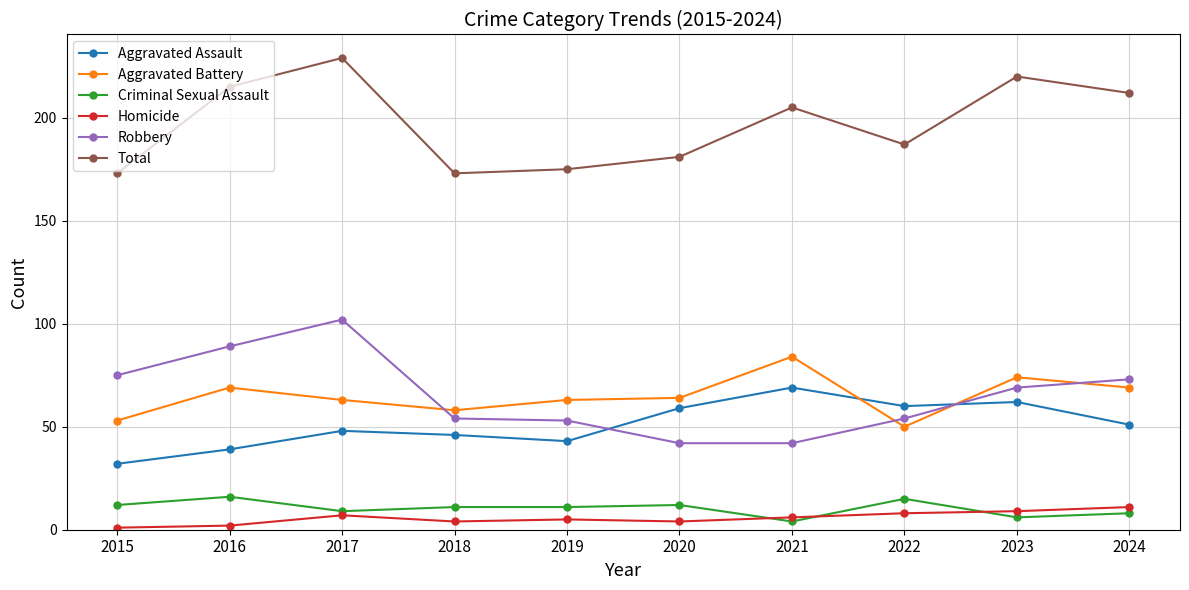

What is the difference between the second highest and minimum values in the Robbery series?

47